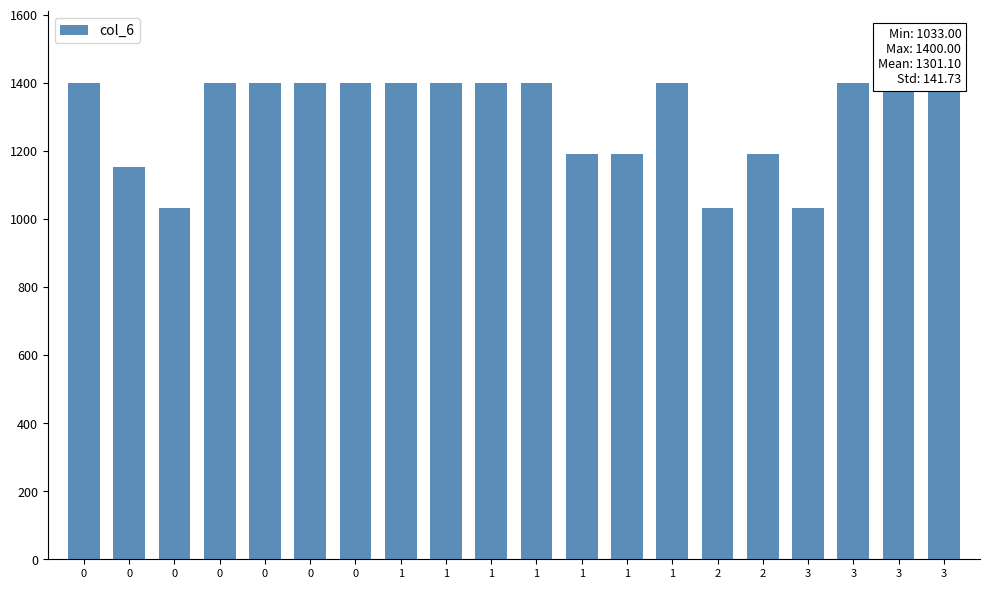

Are the bars grouped side by side (vs. stacked)?

No